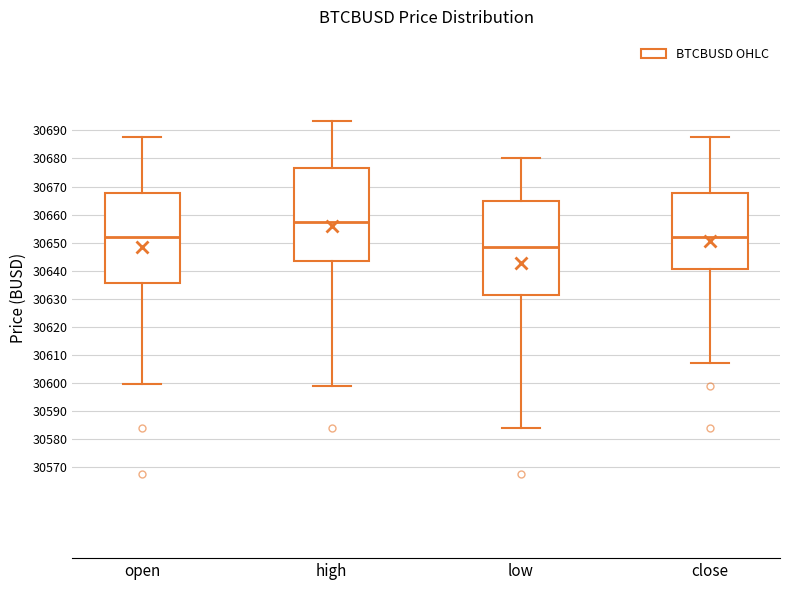

Where does the lower whisker of the box for close end on the y-axis? The values are not printed on the chart, so give them approximately, as read against the axis.

30607